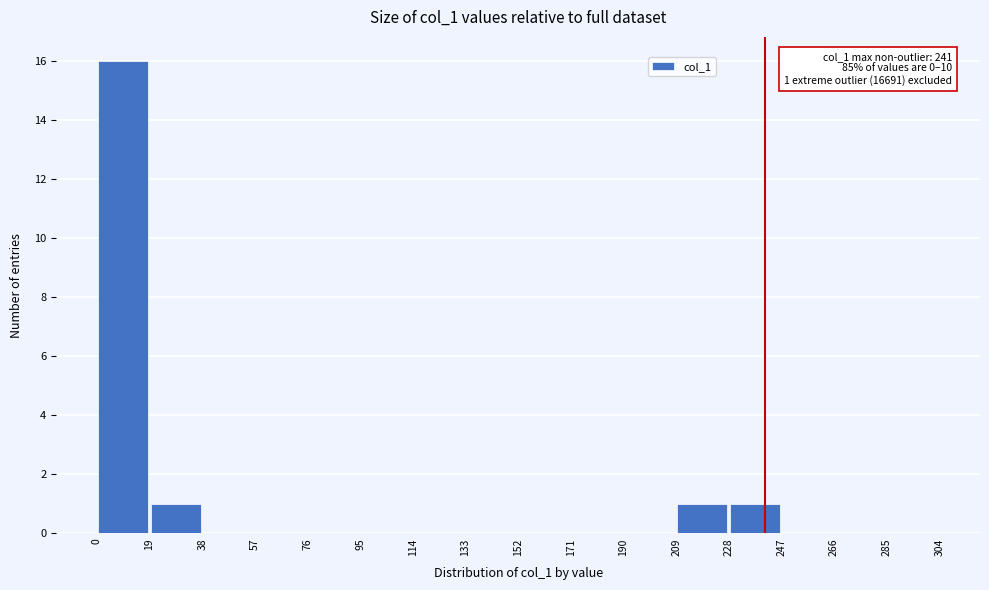

Over which range of the x-axis is the bar tallest?

0 to 19